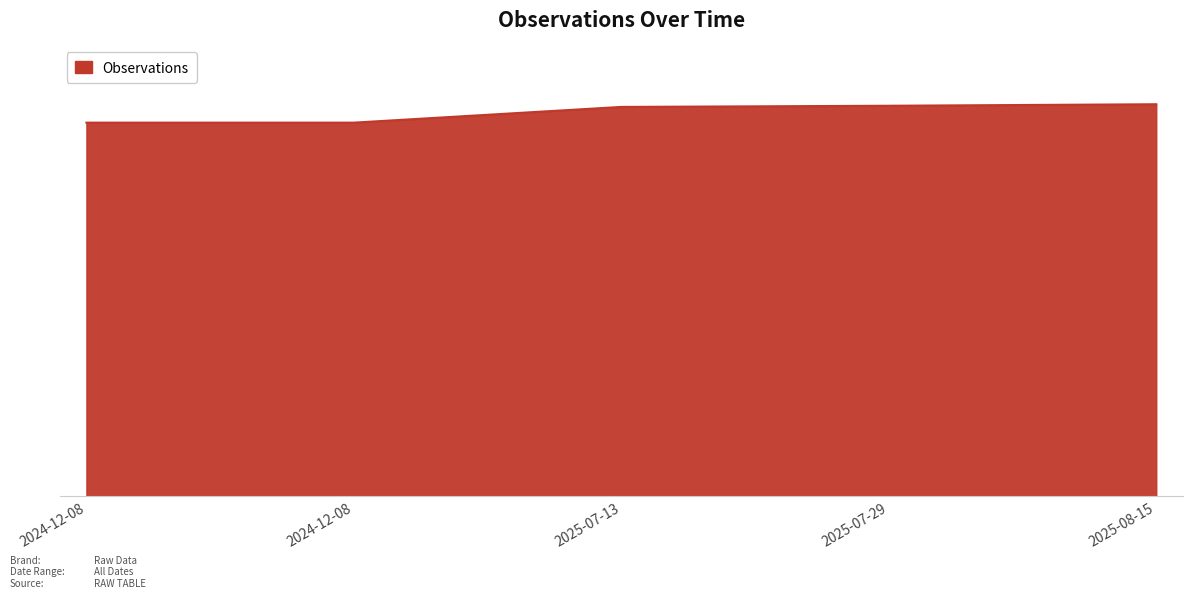

What is the maximum value shown in the chart?

127503411